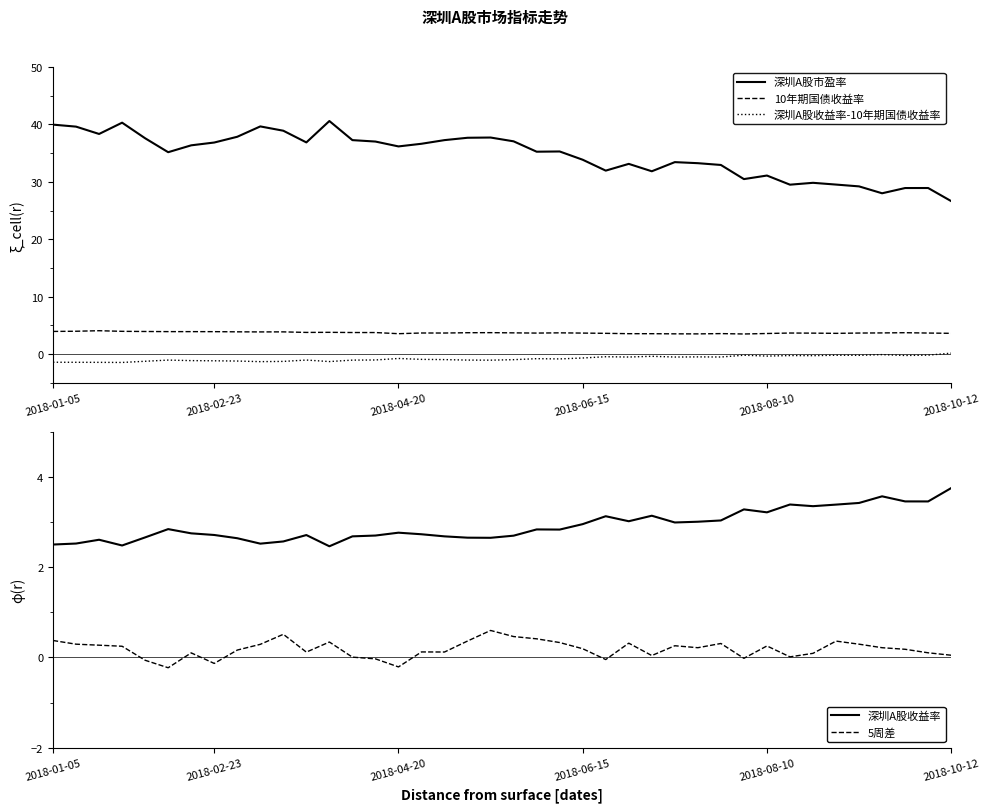

What position from the left is 14?

15